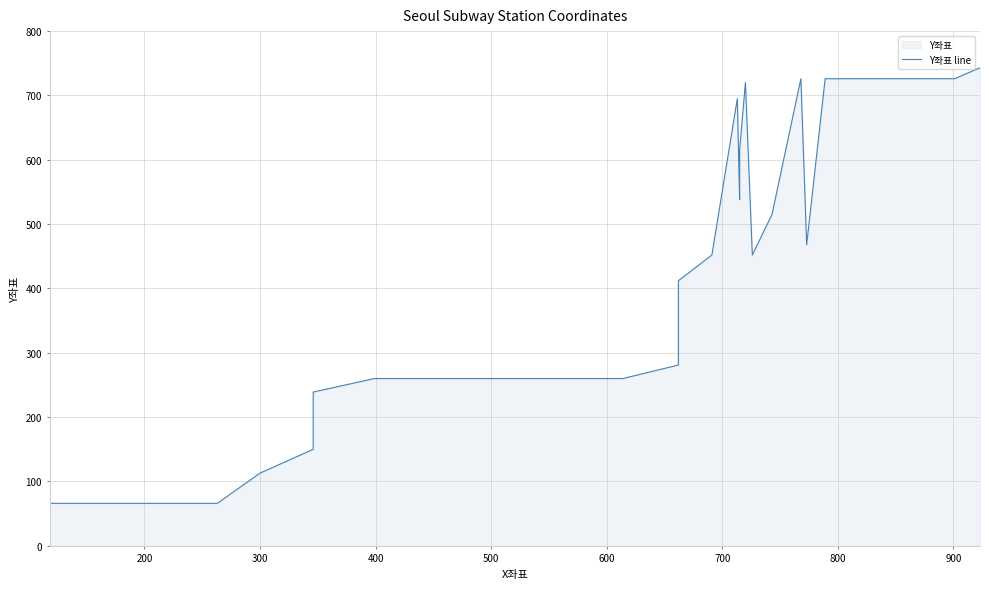

The value at 300 is 68. True or false?

False